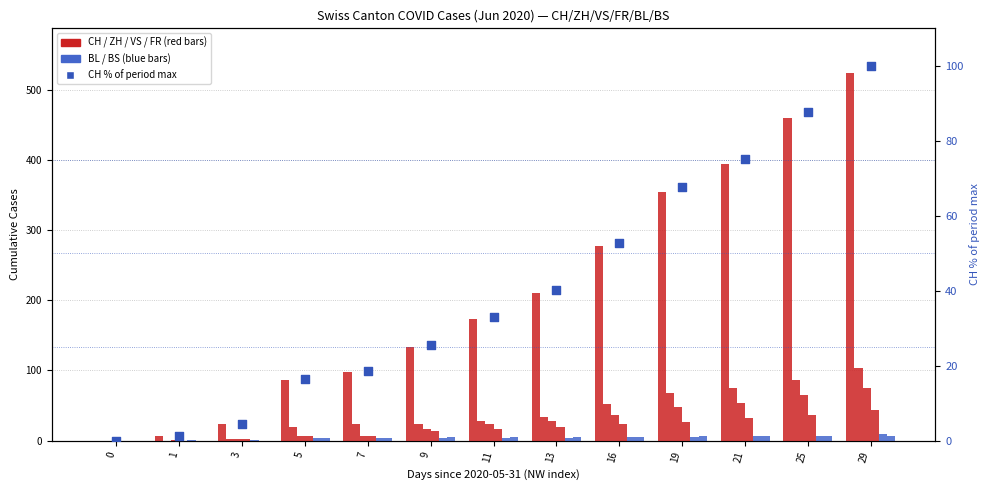

At which category is the sum across all series the highest?

29